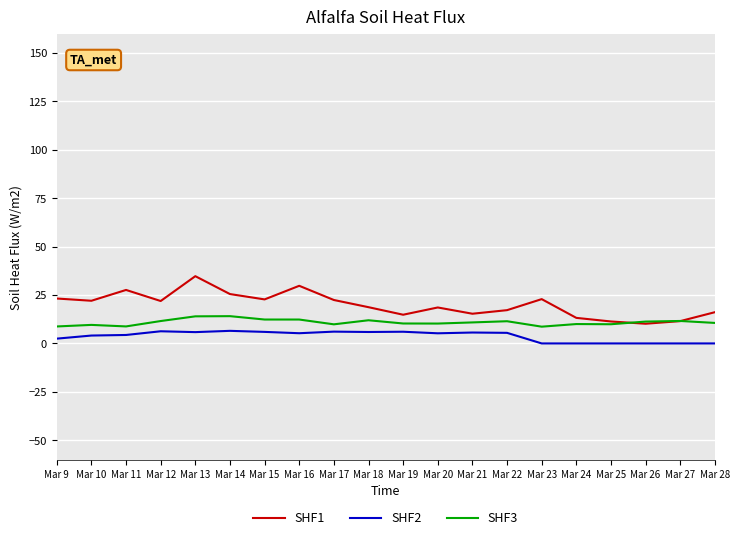

Is it true that SHF2 equals 5.5 at Mar 22?

True